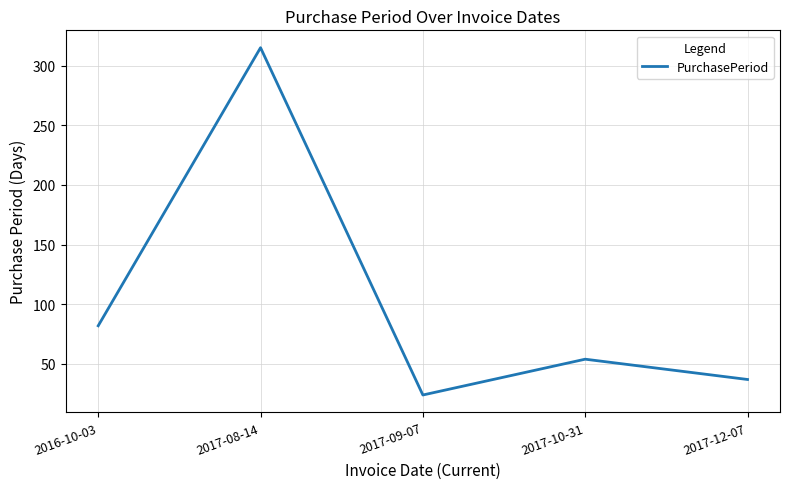

True or false: the data shows 34 at 2017-09-07.

False